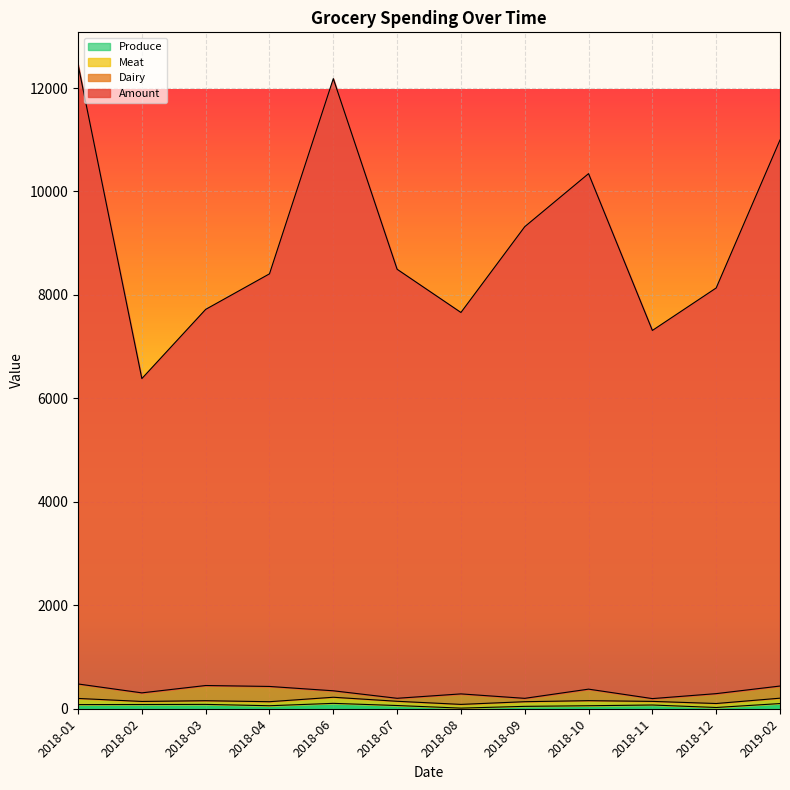

What is the smallest value displayed?

12.0